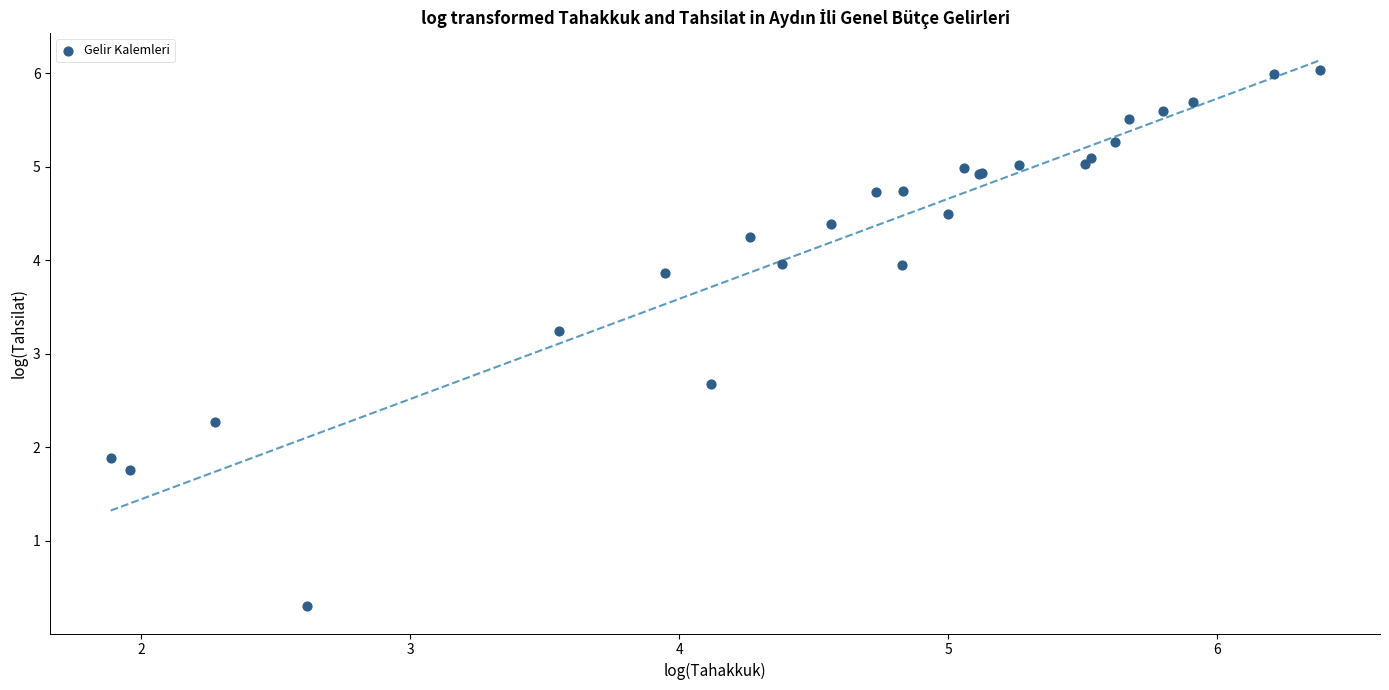

What Y value in the scatter plot is closest to 3?

3.2